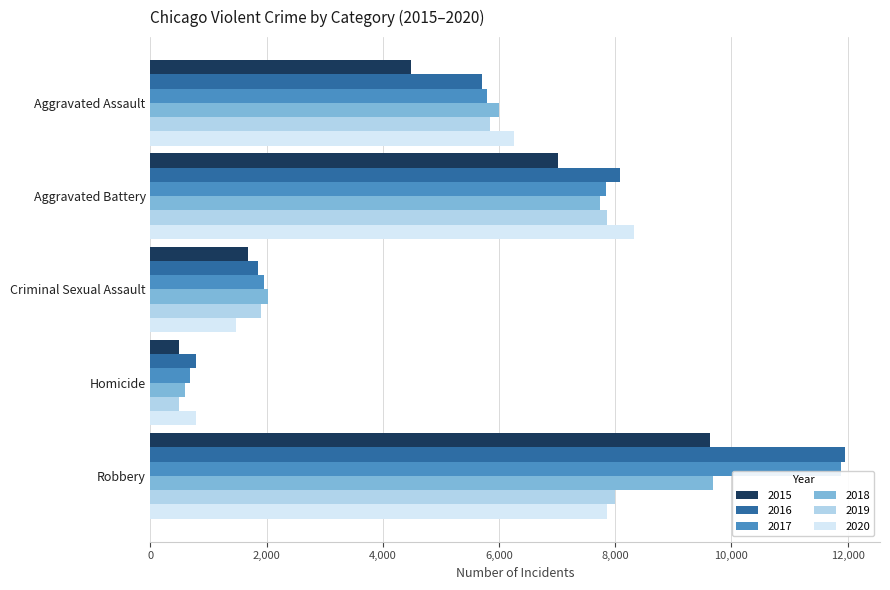

The value of 2016 at Aggravated Battery is 1689. True or false?

False